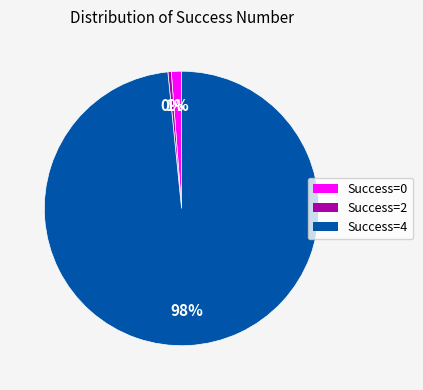

How many segments does this pie chart have?

3